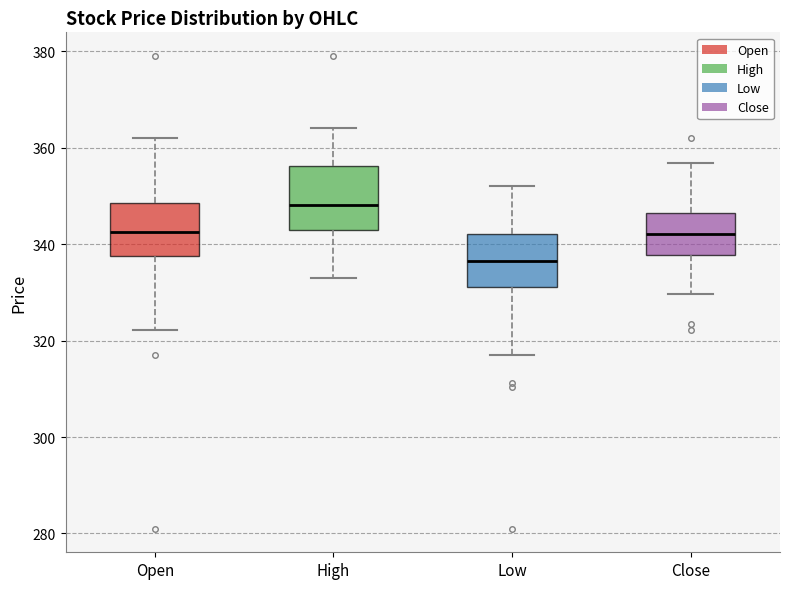

Where does the median line of the box for Low sit on the y-axis? The values are not printed on the chart, so give them approximately, as read against the axis.

336